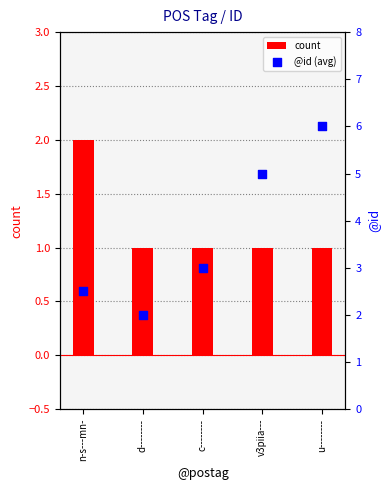

At which category is the sum across all series the highest?

u--------